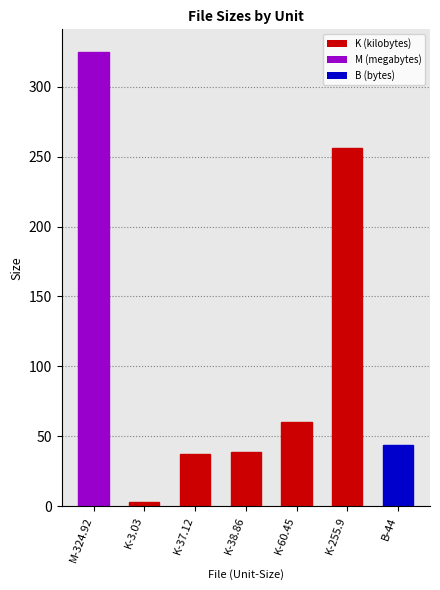

Where is the data nearest to the value 163?

K-255.9